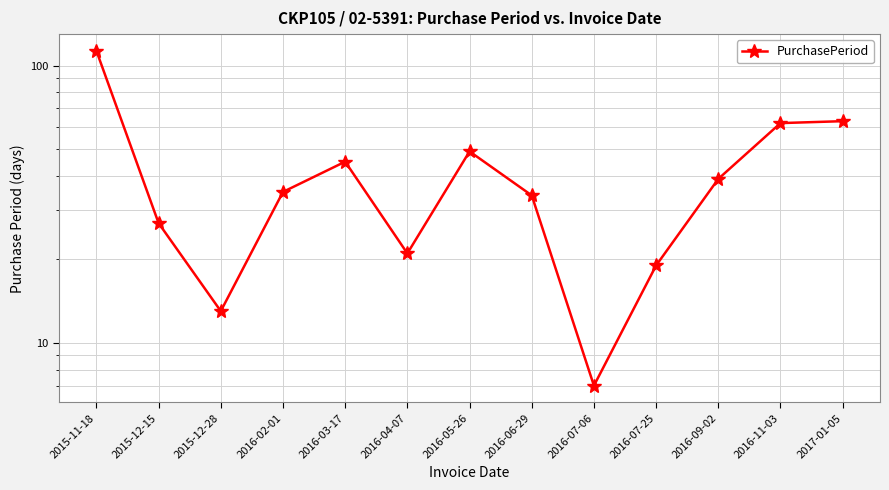

How many points are higher than both their immediate neighbors (excluding endpoints)?

2